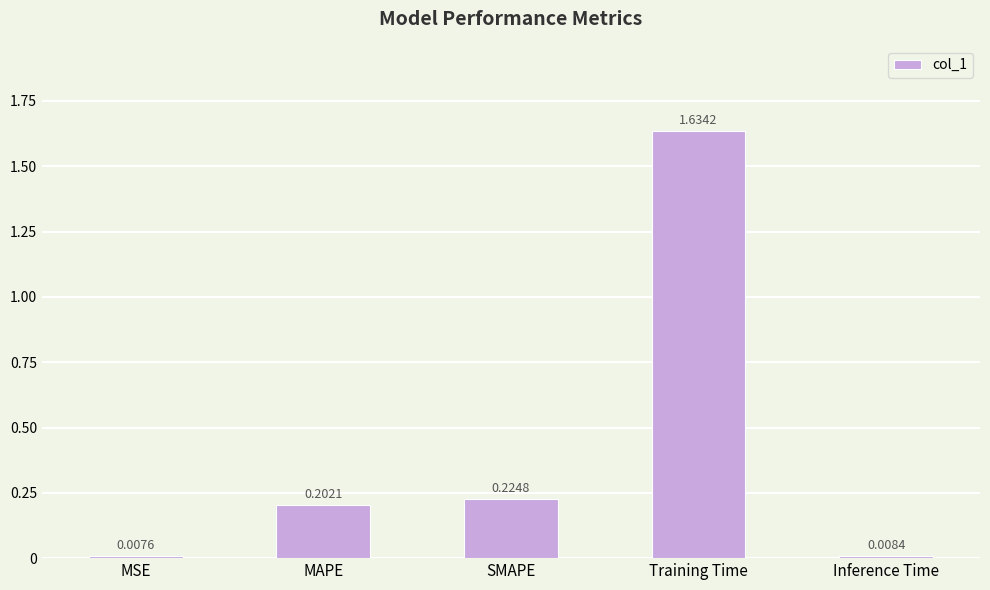

How many series are shown in this chart?

1